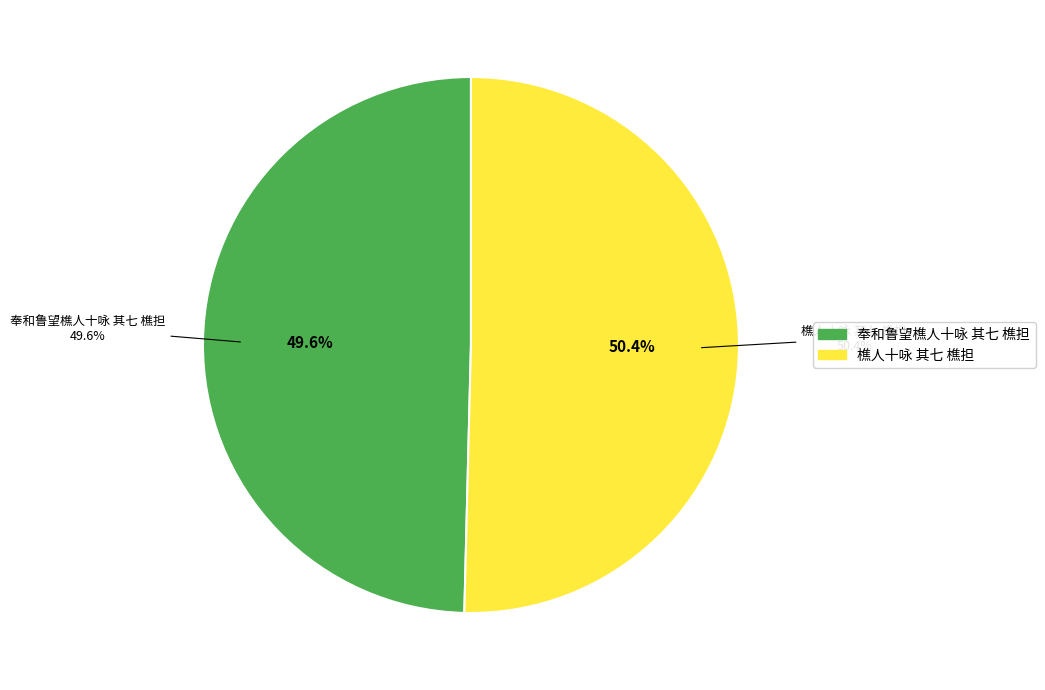

Combined, do 樵人十咏 其七 樵担 and 奉和鲁望樵人十咏 其七 樵担 account for over 50%?

Yes